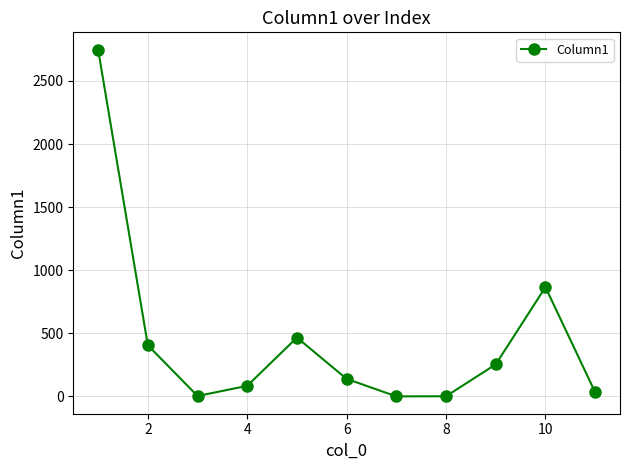

What is the difference between the maximum and minimum values?

2747.5